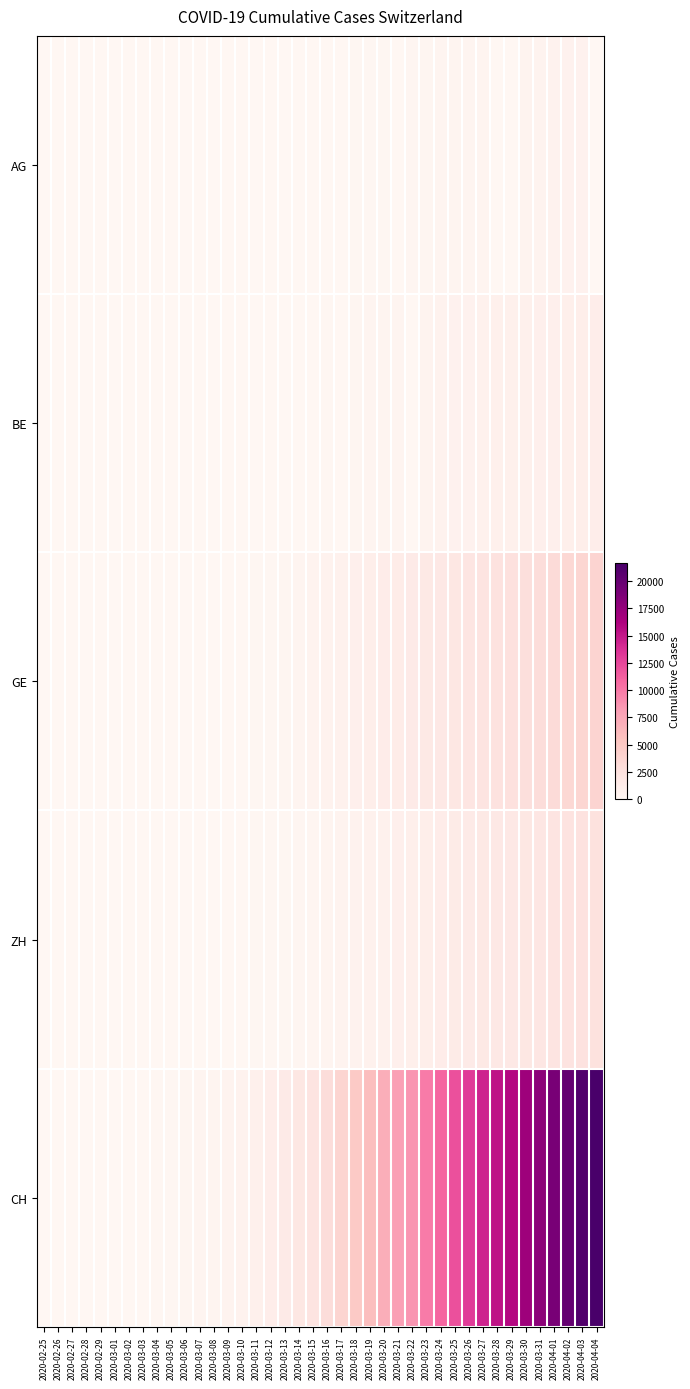

What is the spread (max minus min) of values at 2020-03-22?

8556